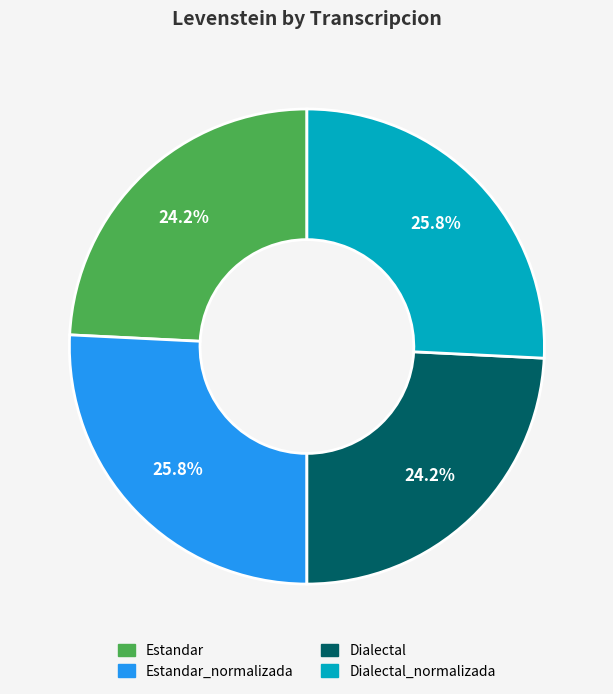

Does any single category account for the majority?

No